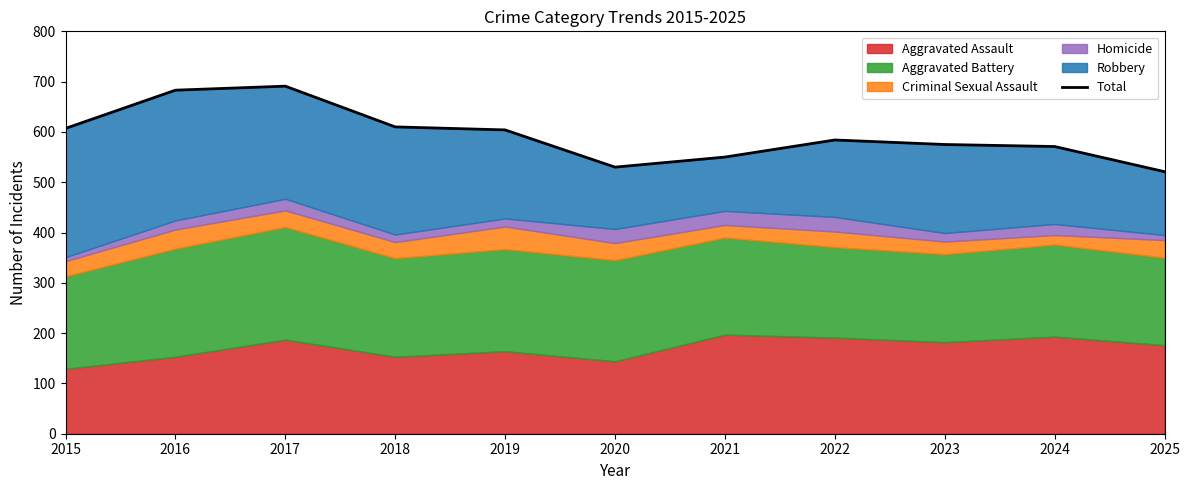

Reading right to left, list all the values displayed in this chart.

2025=521	2024=571	2023=575	2022=584	2021=550	2020=530	2019=604	2018=610	2017=691	2016=683	2015=607